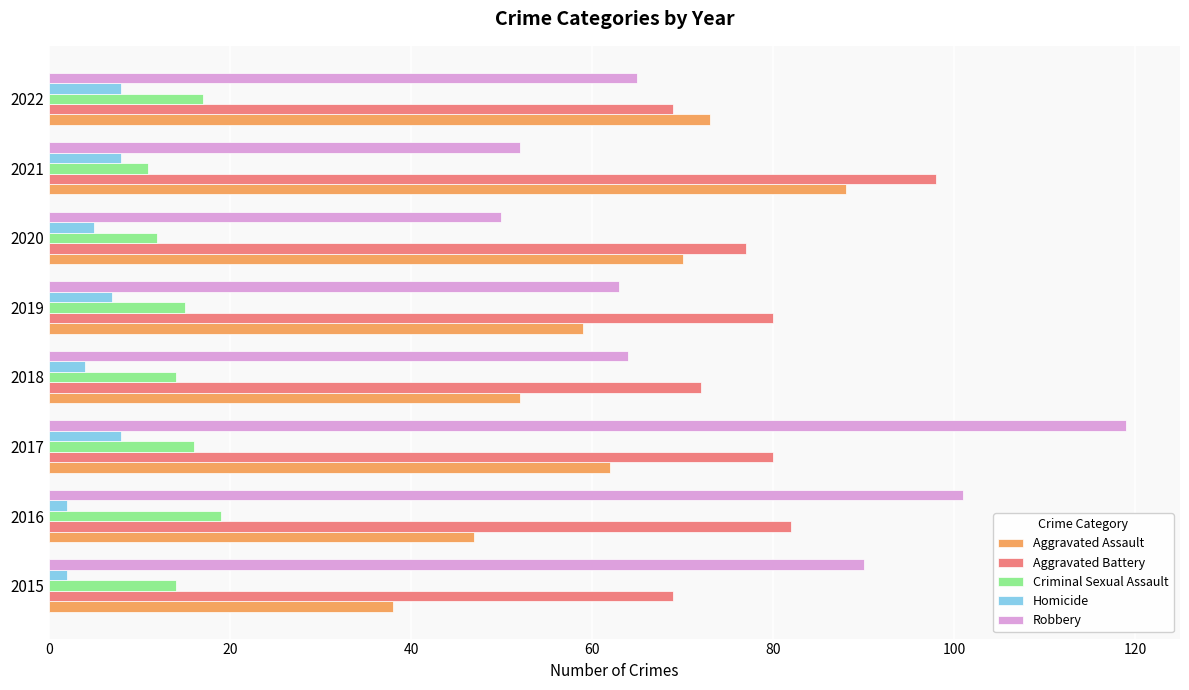

Which category has the highest value across all series?

2017